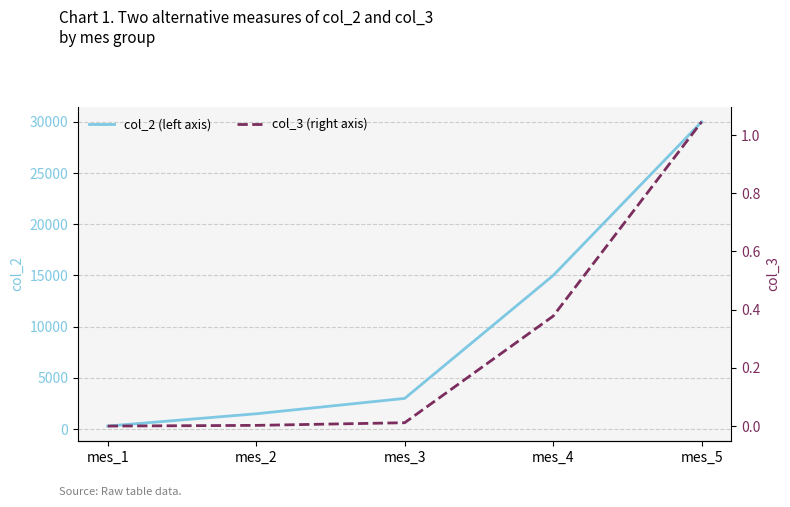

Reading right to left, what are all the values shown in this chart?

col_2 (left axis): mes_5=29997.0	mes_4=14997.0	mes_3=2997.0	mes_2=1497.0	mes_1=297.0
col_3 (right axis): mes_5=1.0	mes_4=0.4	mes_3=0.0	mes_2=0.0	mes_1=0.0